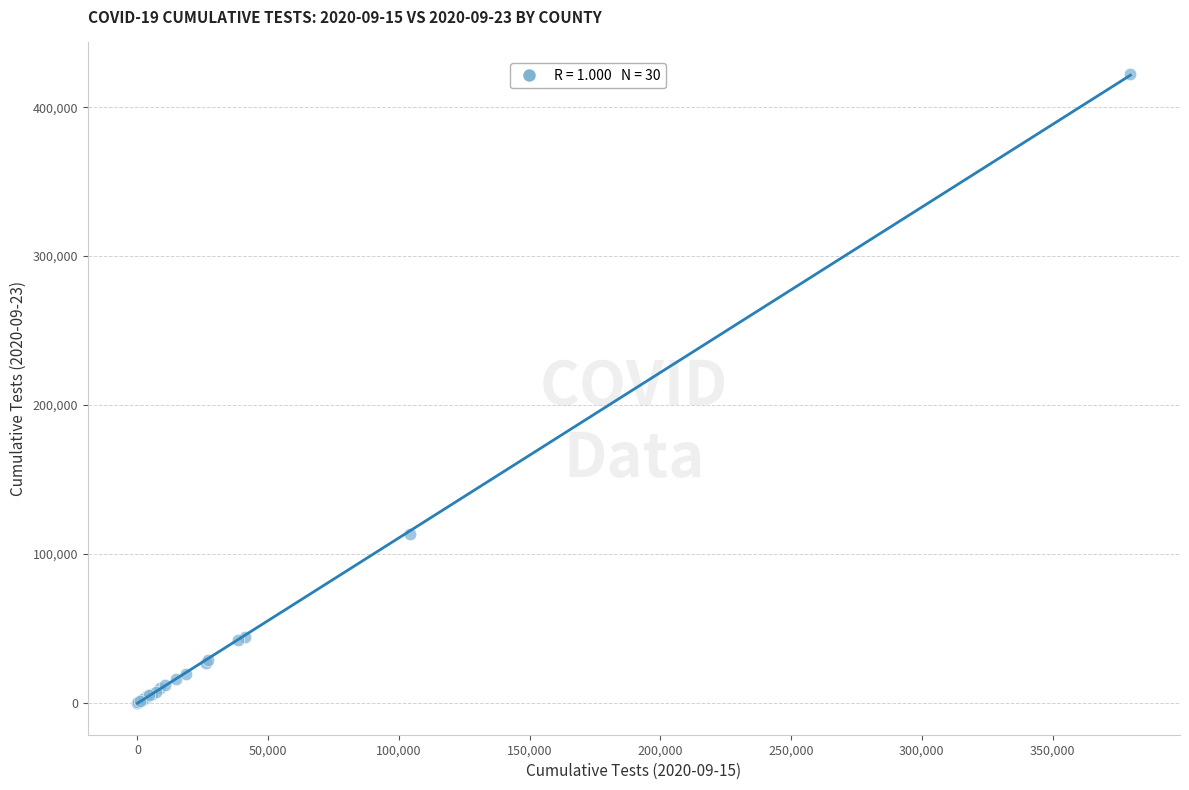

What Y value in the scatter plot is closest to 211201?

113521